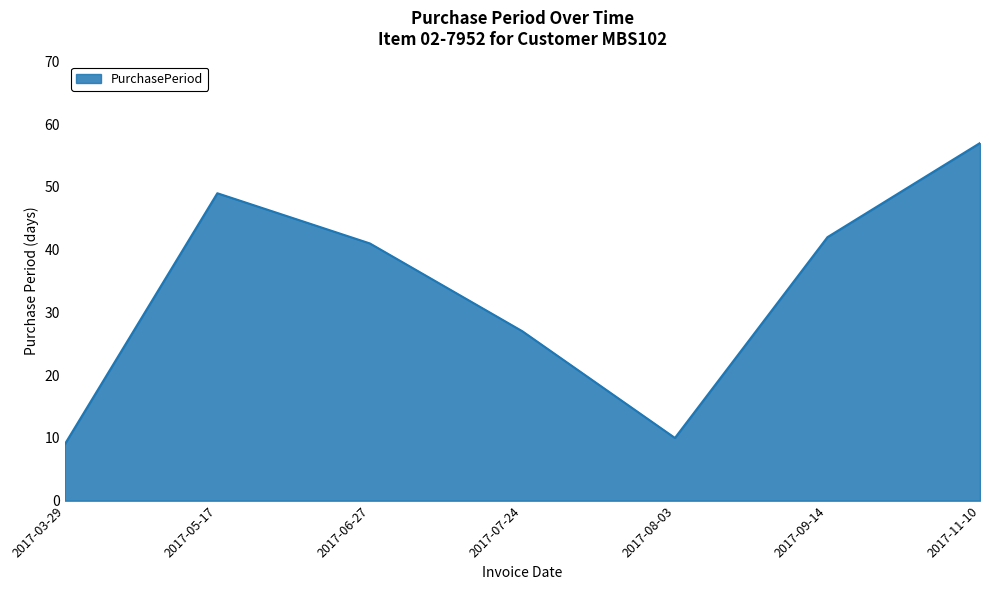

Is it true that the value at 2017-09-14 is 21?

False